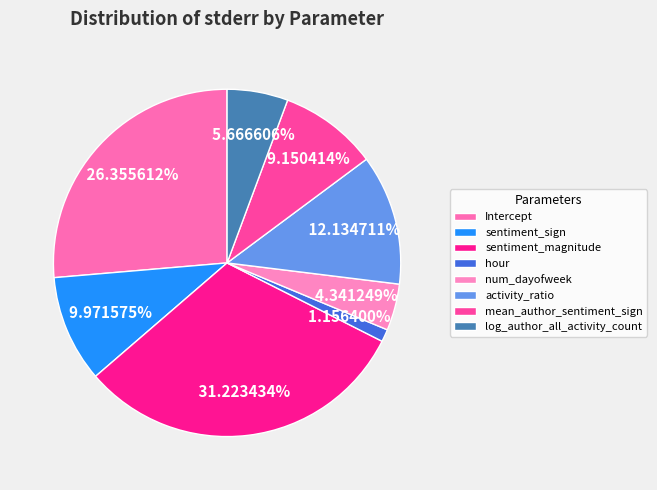

True or false: log_author_all_activity_count accounts for 12% of the total.

False